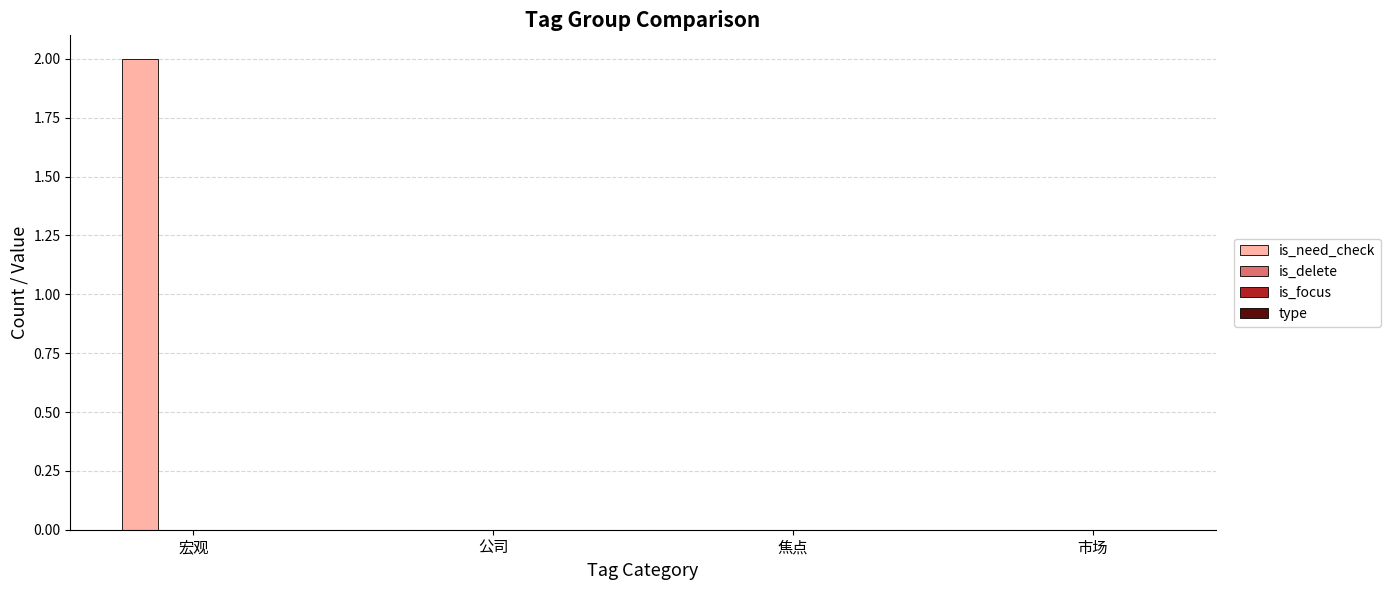

Which has a higher value, 宏观 or 焦点?

宏观